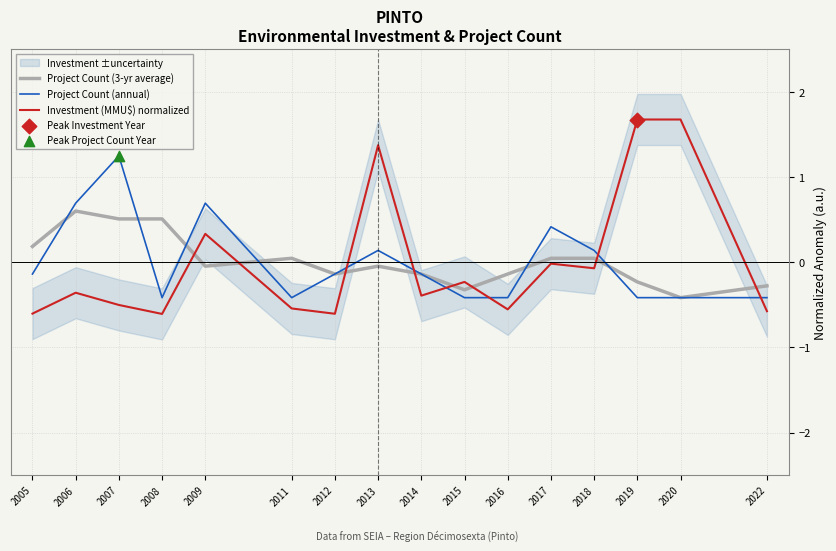

Which series has the largest total across all categories?

Project Count (3-yr average)